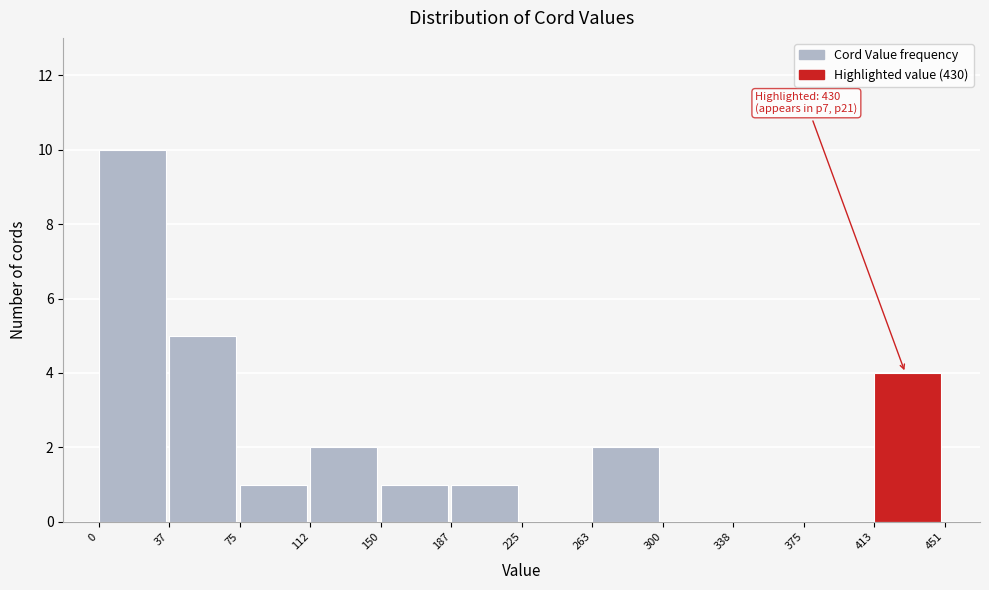

Over which range of the x-axis is the bar tallest?

0 to 37